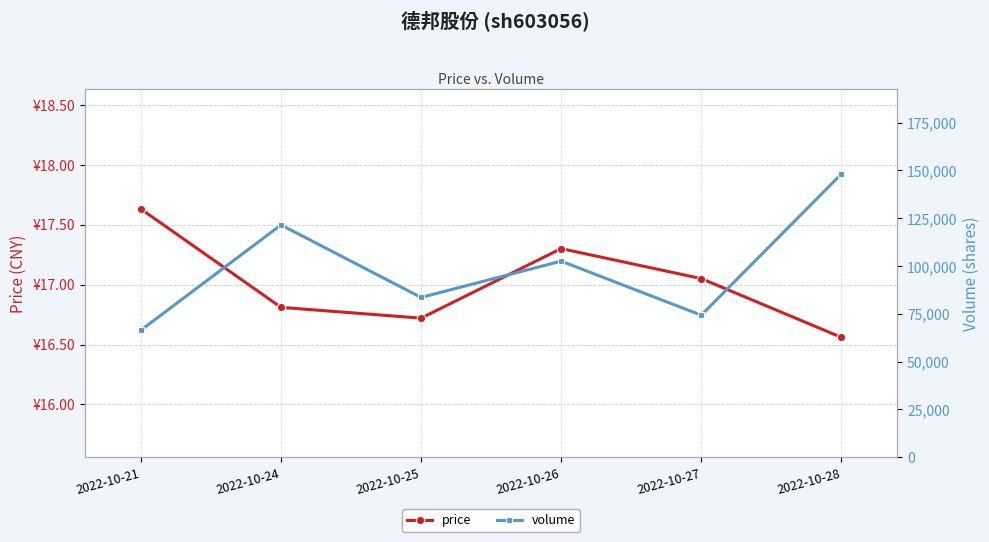

What is the value of the price point at the 3rd from the left?

16.7